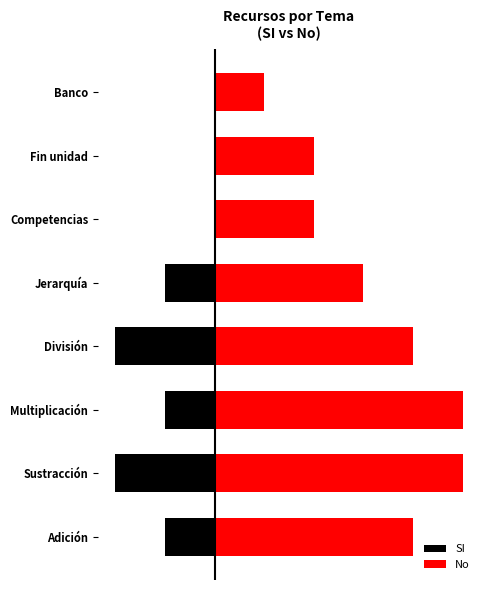

What are all the series names shown in the legend?

SI, No